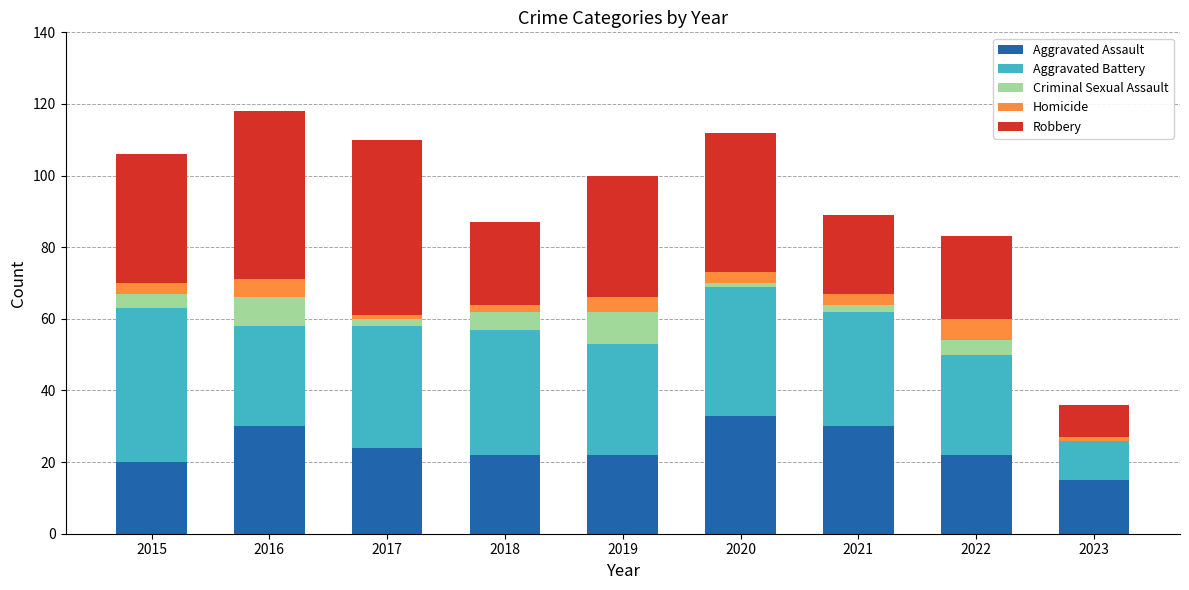

How many categories are shown in the chart?

9